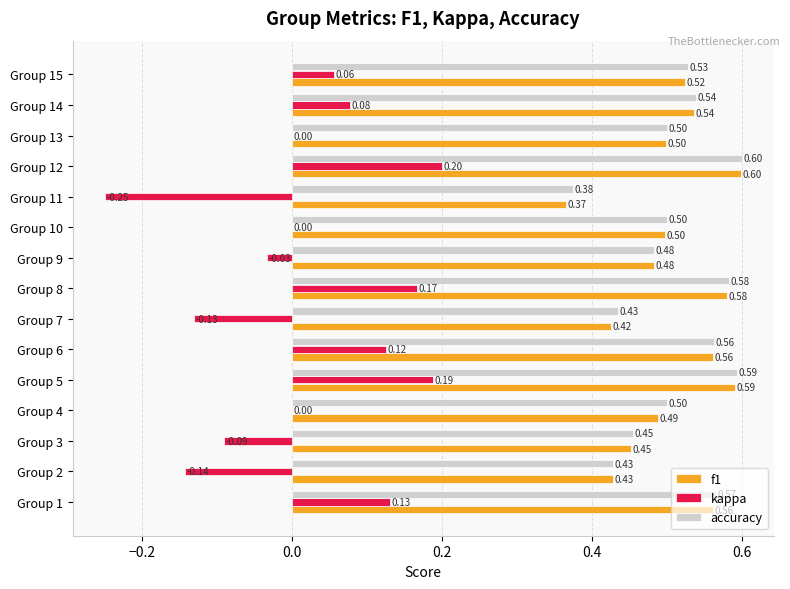

What is the average value of the f1 series?

0.5